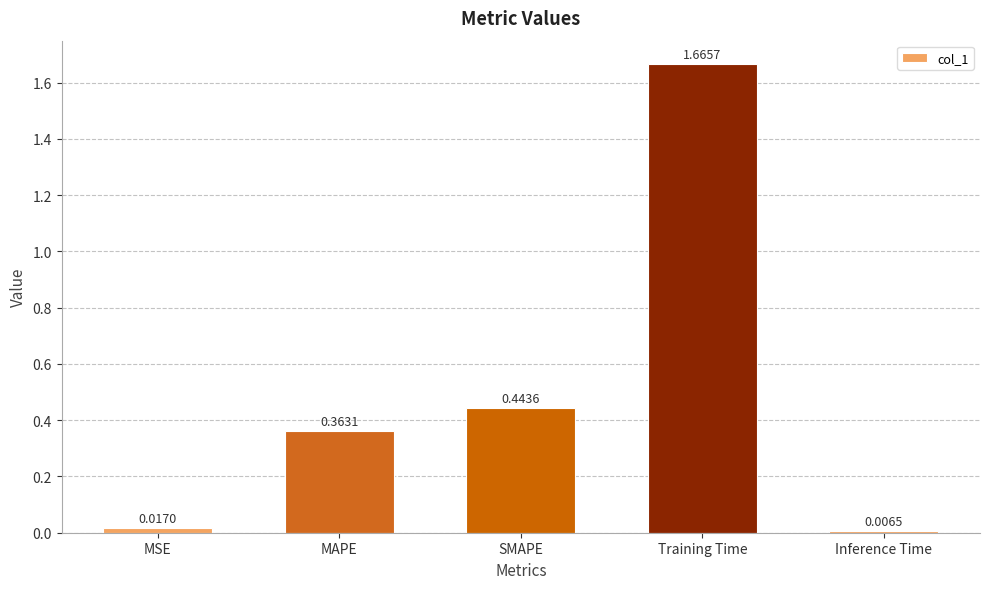

What is the sum of all values?

2.5